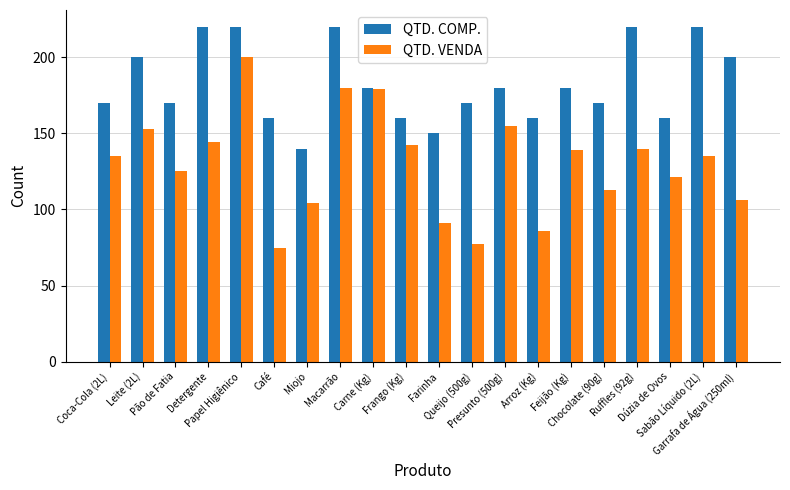

Reading right to left, list all the values displayed in this chart.

QTD. COMP.: Garrafa de Água (250ml)=200	Sabão Líquido (2L)=220	Dúzia de Ovos=160	Ruffles (92g)=220	Chocolate (90g)=170	Feijão (Kg)=180	Arroz (Kg)=160	Presunto (500g)=180	Queijo (500g)=170	Farinha=150	Frango (Kg)=160	Carne (Kg)=180	Macarrão=220	Miojo=140	Café=160	Papel Higiênico=220	Detergente=220	Pão de Fatia=170	Leite (2L)=200	Coca-Cola (2L)=170
QTD. VENDA: Garrafa de Água (250ml)=106	Sabão Líquido (2L)=135	Dúzia de Ovos=121	Ruffles (92g)=140	Chocolate (90g)=113	Feijão (Kg)=139	Arroz (Kg)=86	Presunto (500g)=155	Queijo (500g)=77	Farinha=91	Frango (Kg)=142	Carne (Kg)=179	Macarrão=180	Miojo=104	Café=75	Papel Higiênico=200	Detergente=144	Pão de Fatia=125	Leite (2L)=153	Coca-Cola (2L)=135